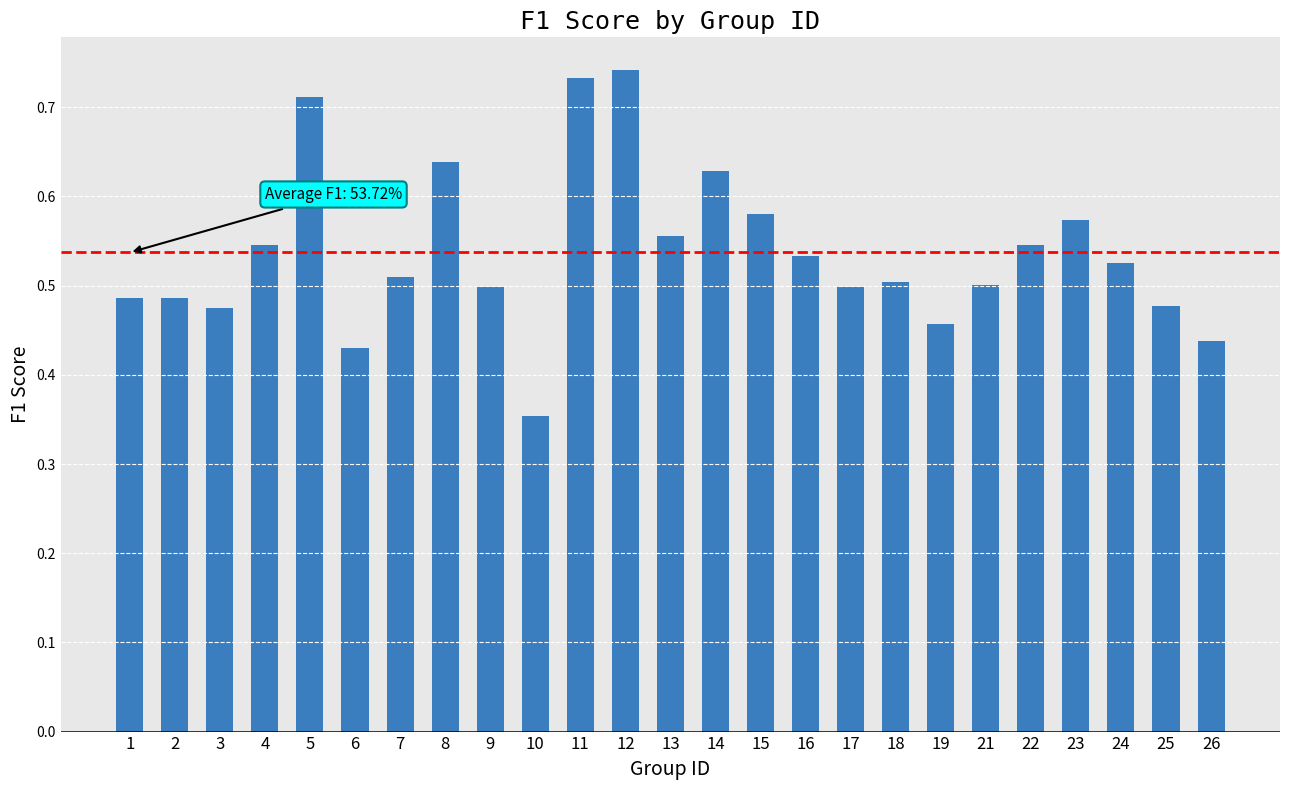

At which label is the value closest to 0?

10